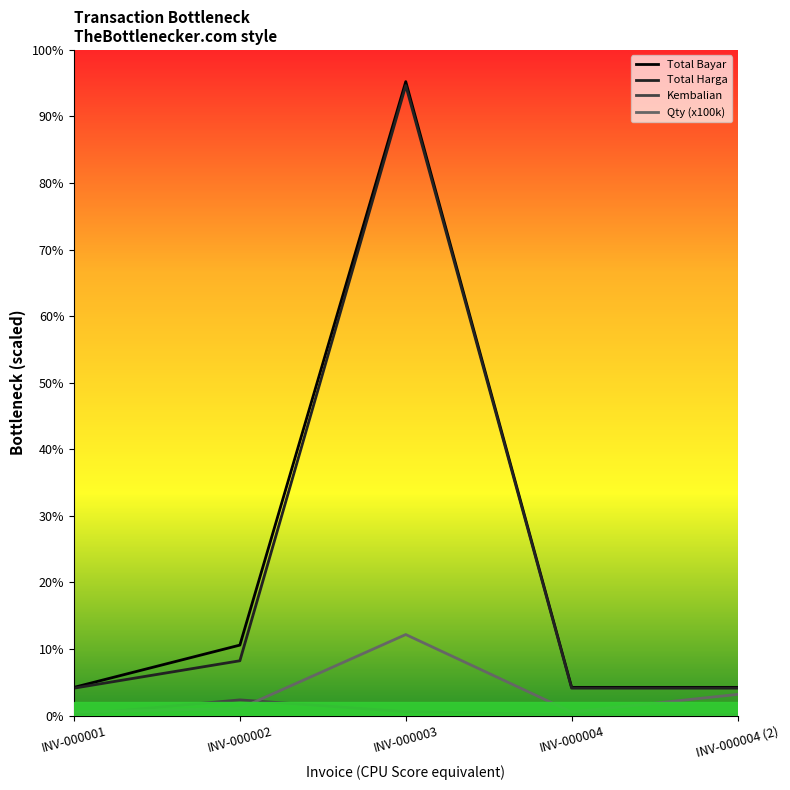

Which has a higher value, INV-000004 (2) or INV-000001?

INV-000004 (2)